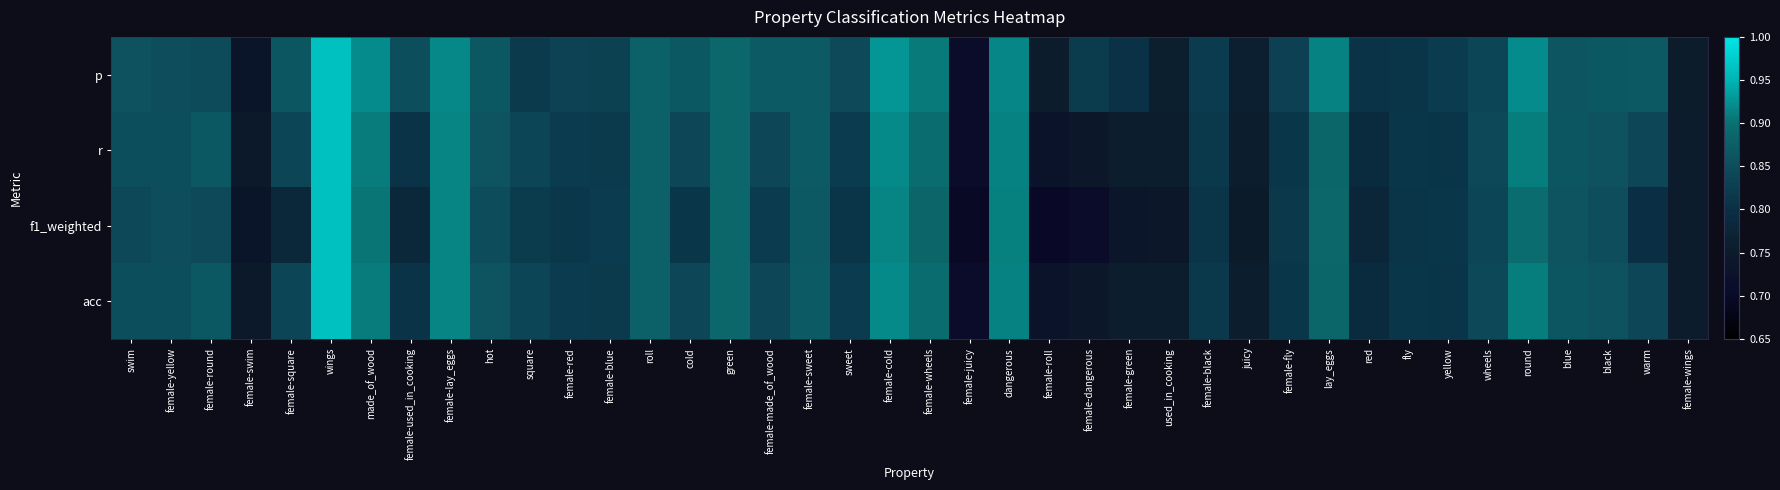

Reading left to right, transcribe all the data shown in this chart.

p: swim=0.9	female-yellow=0.8	female-round=0.8	female-swim=0.7	female-square=0.9	wings=1.0	made_of_wood=0.9	female-used_in_cooking=0.9	female-lay_eggs=0.9	hot=0.9	square=0.8	female-red=0.8	female-blue=0.8	roll=0.9	cold=0.9	green=0.9	female-made_of_wood=0.9	female-sweet=0.9	sweet=0.8	female-cold=0.9	female-wheels=0.9	female-juicy=0.7	dangerous=0.9	female-roll=0.8	female-dangerous=0.8	female-green=0.8	used_in_cooking=0.8	female-black=0.8	juicy=0.8	female-fly=0.8	lay_eggs=0.9	red=0.8	fly=0.8	yellow=0.8	wheels=0.8	round=0.9	blue=0.9	black=0.9	warm=0.9	female-wings=0.8
r: swim=0.9	female-yellow=0.9	female-round=0.9	female-swim=0.7	female-square=0.8	wings=1.0	made_of_wood=0.9	female-used_in_cooking=0.8	female-lay_eggs=0.9	hot=0.9	square=0.8	female-red=0.8	female-blue=0.8	roll=0.9	cold=0.8	green=0.9	female-made_of_wood=0.8	female-sweet=0.9	sweet=0.8	female-cold=0.9	female-wheels=0.9	female-juicy=0.7	dangerous=0.9	female-roll=0.7	female-dangerous=0.7	female-green=0.8	used_in_cooking=0.8	female-black=0.8	juicy=0.8	female-fly=0.8	lay_eggs=0.9	red=0.8	fly=0.8	yellow=0.8	wheels=0.8	round=0.9	blue=0.9	black=0.9	warm=0.8	female-wings=0.8
f1_weighted: swim=0.8	female-yellow=0.9	female-round=0.8	female-swim=0.7	female-square=0.8	wings=1.0	made_of_wood=0.9	female-used_in_cooking=0.8	female-lay_eggs=0.9	hot=0.8	square=0.8	female-red=0.8	female-blue=0.8	roll=0.9	cold=0.8	green=0.9	female-made_of_wood=0.8	female-sweet=0.9	sweet=0.8	female-cold=0.9	female-wheels=0.9	female-juicy=0.7	dangerous=0.9	female-roll=0.7	female-dangerous=0.7	female-green=0.7	used_in_cooking=0.7	female-black=0.8	juicy=0.8	female-fly=0.8	lay_eggs=0.9	red=0.8	fly=0.8	yellow=0.8	wheels=0.8	round=0.9	blue=0.9	black=0.9	warm=0.8	female-wings=0.8
acc: swim=0.9	female-yellow=0.9	female-round=0.9	female-swim=0.7	female-square=0.8	wings=1.0	made_of_wood=0.9	female-used_in_cooking=0.8	female-lay_eggs=0.9	hot=0.9	square=0.8	female-red=0.8	female-blue=0.8	roll=0.9	cold=0.8	green=0.9	female-made_of_wood=0.8	female-sweet=0.9	sweet=0.8	female-cold=0.9	female-wheels=0.9	female-juicy=0.7	dangerous=0.9	female-roll=0.7	female-dangerous=0.7	female-green=0.8	used_in_cooking=0.8	female-black=0.8	juicy=0.8	female-fly=0.8	lay_eggs=0.9	red=0.8	fly=0.8	yellow=0.8	wheels=0.8	round=0.9	blue=0.9	black=0.9	warm=0.8	female-wings=0.8